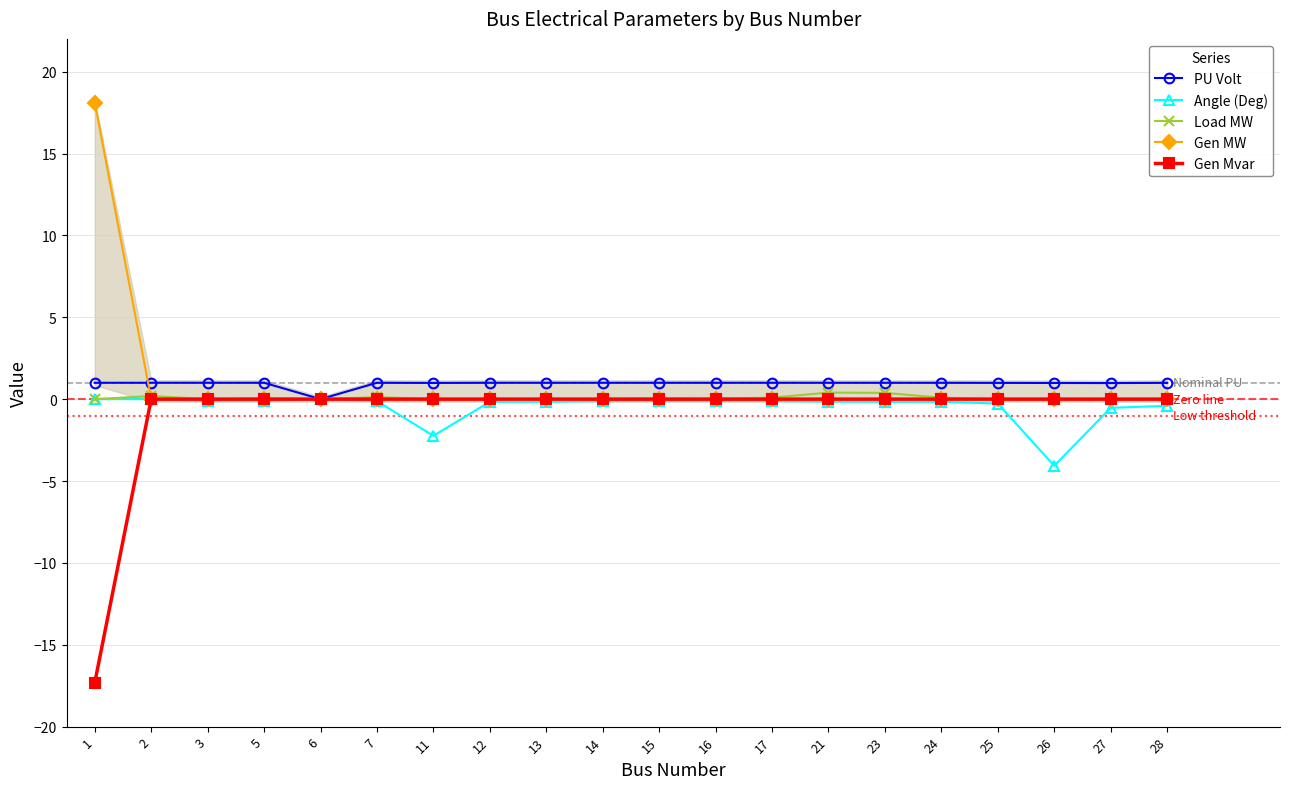

What are all the series names shown in the legend?

PU Volt, Angle (Deg), Load MW, Gen MW, Gen Mvar